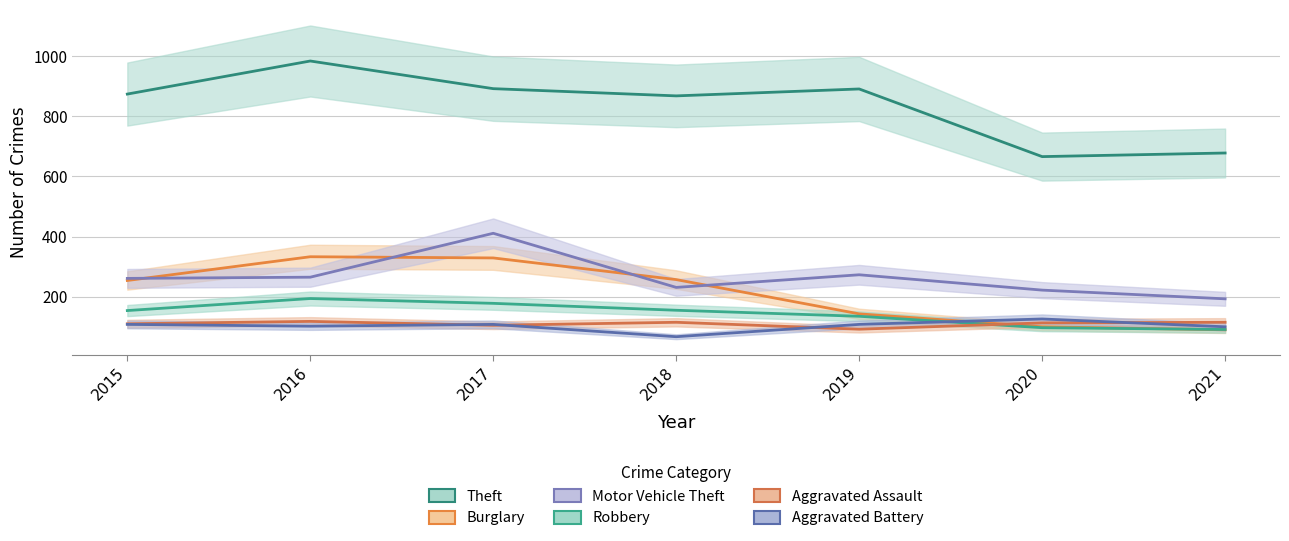

What is the value of the Burglary point at the 1st from the left?

254